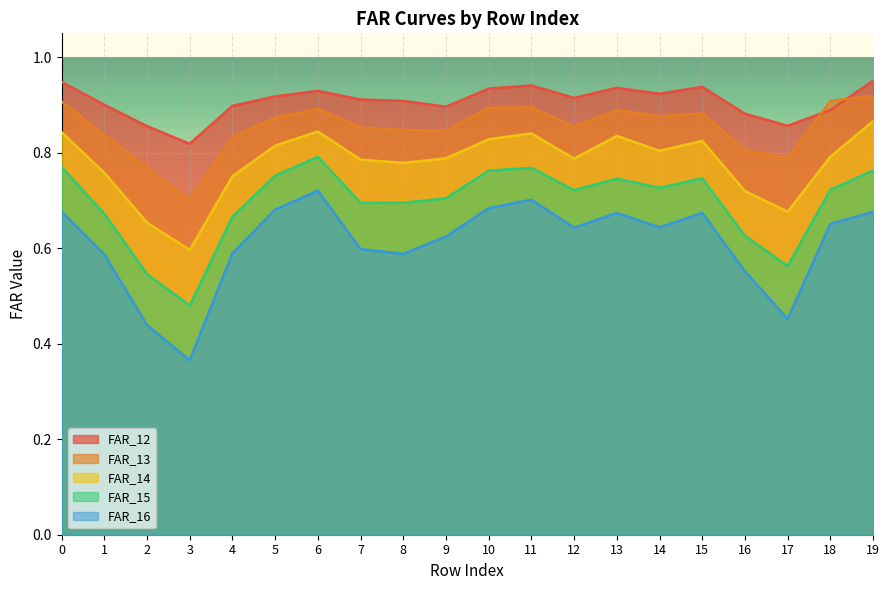

At how many categories does at least one series exceed 0?

20